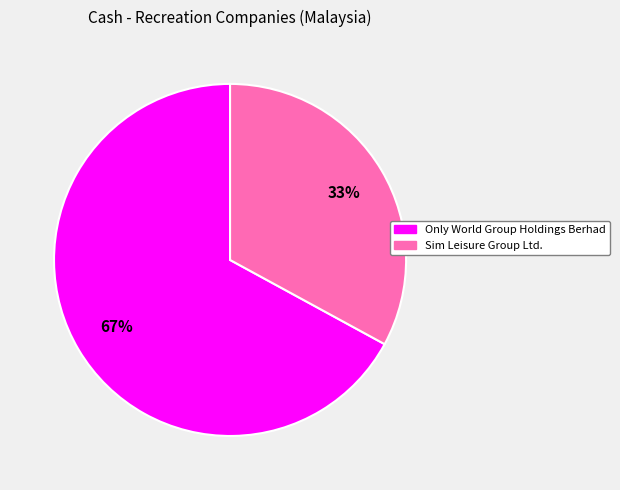

Which slice represents more than half of the pie?

Only World Group Holdings Berhad